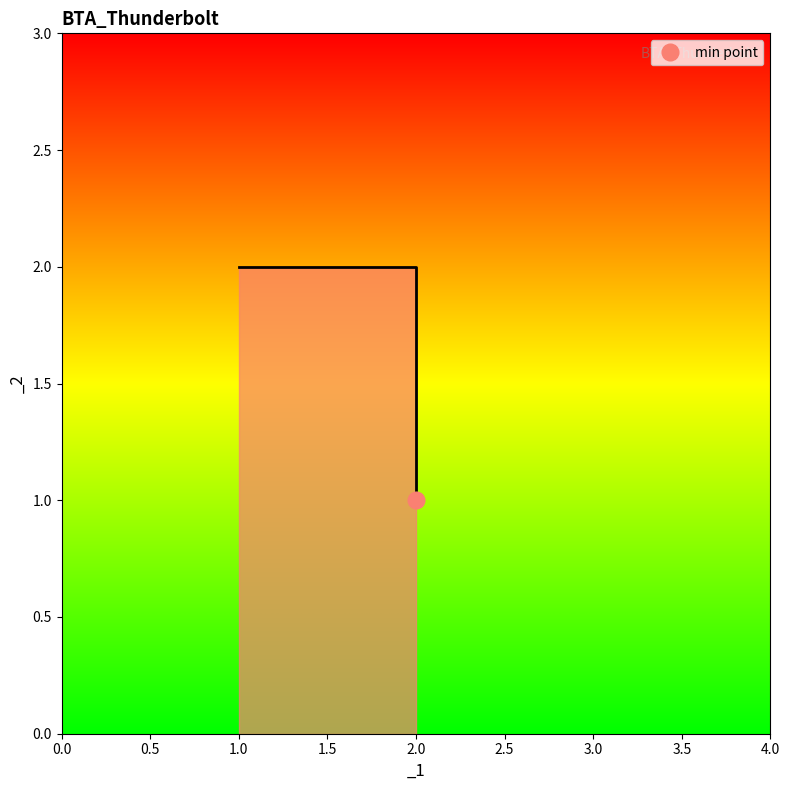

Reading right to left, list all the values displayed in this chart.

1	1	2	2